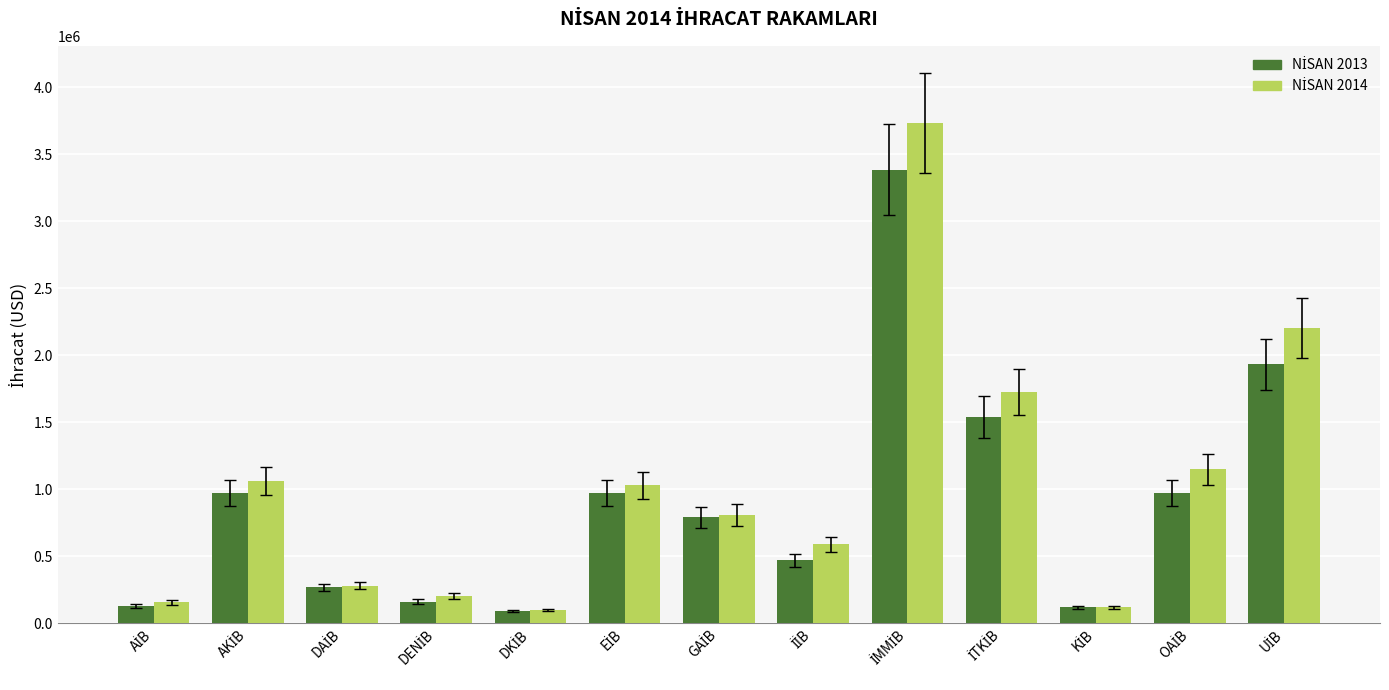

What is the greatest value displayed?

3730317.7